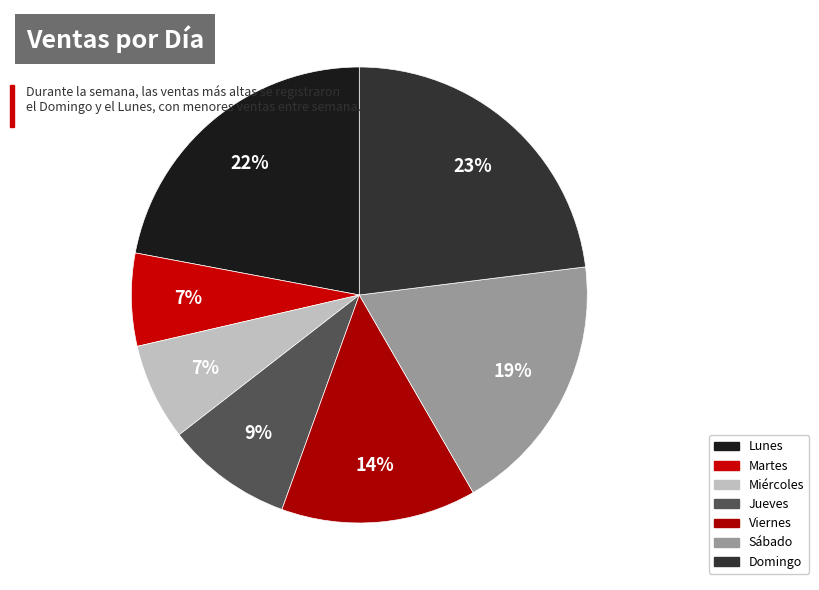

To the nearest percent, what portion does Martes represent?

7%